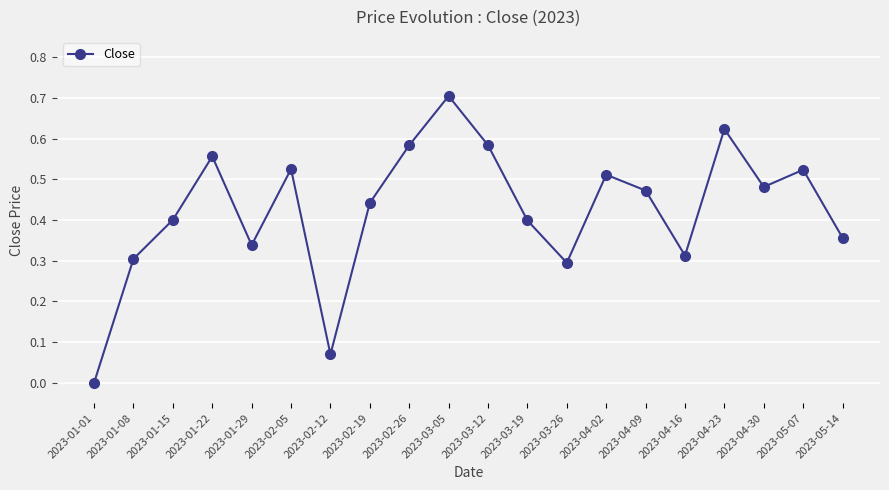

What is the sum of all values?

8.5